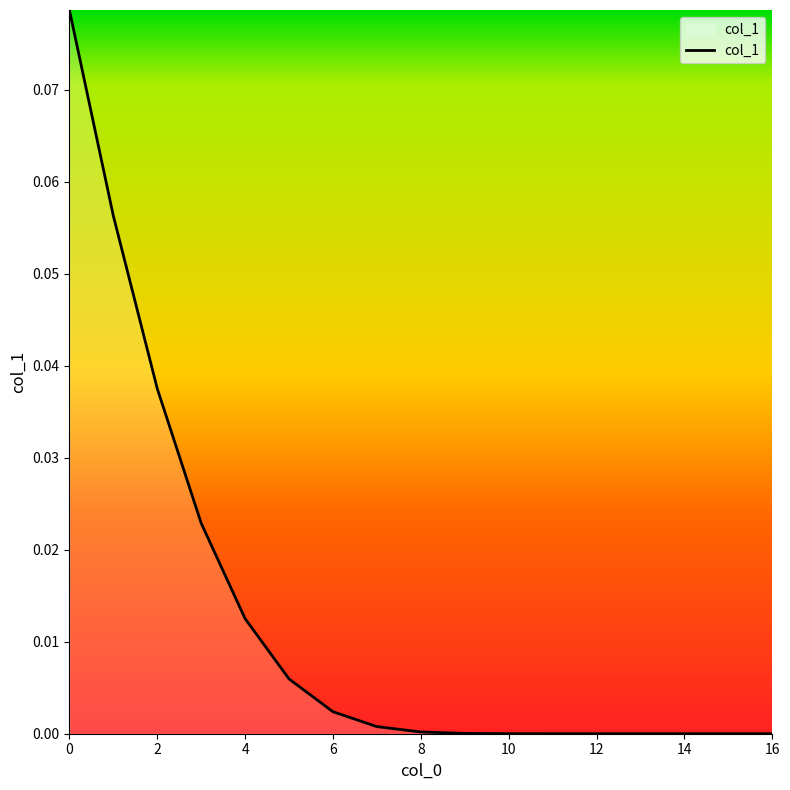

Reading left to right, extract all data points from this chart.

0=0.1	1=0.1	2=0.0	3=0.0	4=0.0	5=0.0	6=0.0	7=0.0	8=0.0	9=0.0	10=0.0	11=0.0	12=0.0	13=0.0	14=0.0	15=0.0	16=0.0